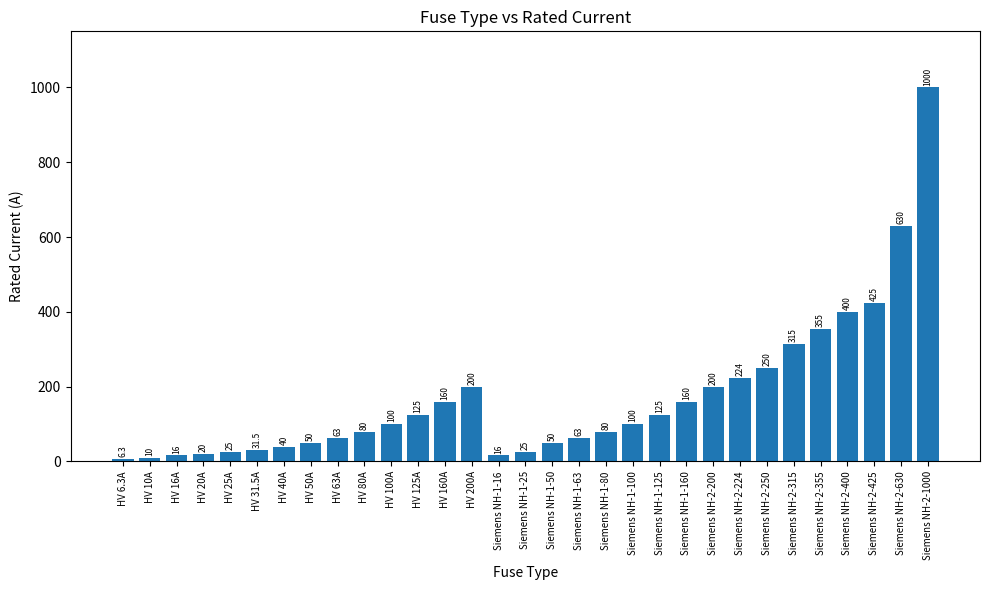

The chart shows a value of 23.7 at Siemens NH-1-63. True or false?

False